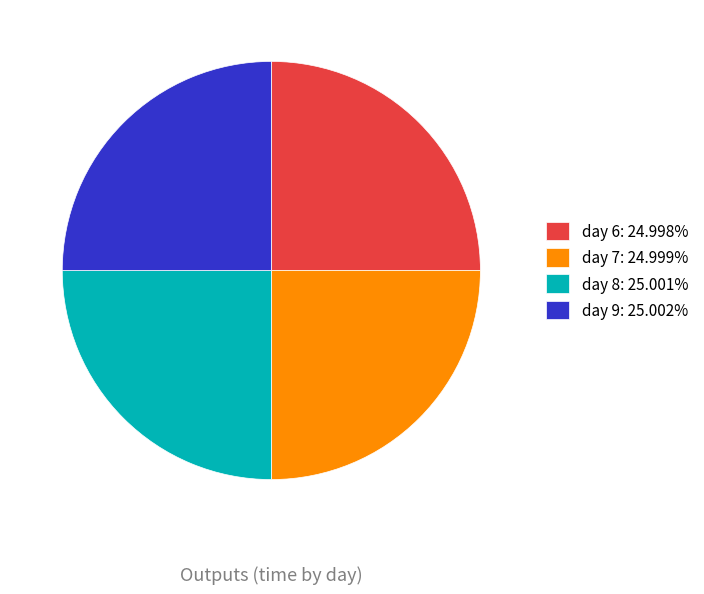

The day 7 slice represents 25% of the pie. True or false?

True